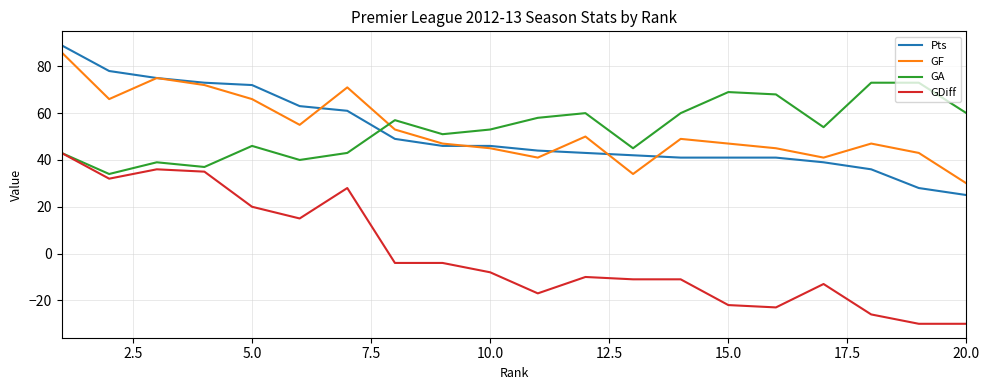

How many values in the GDiff series exceed -8?

9